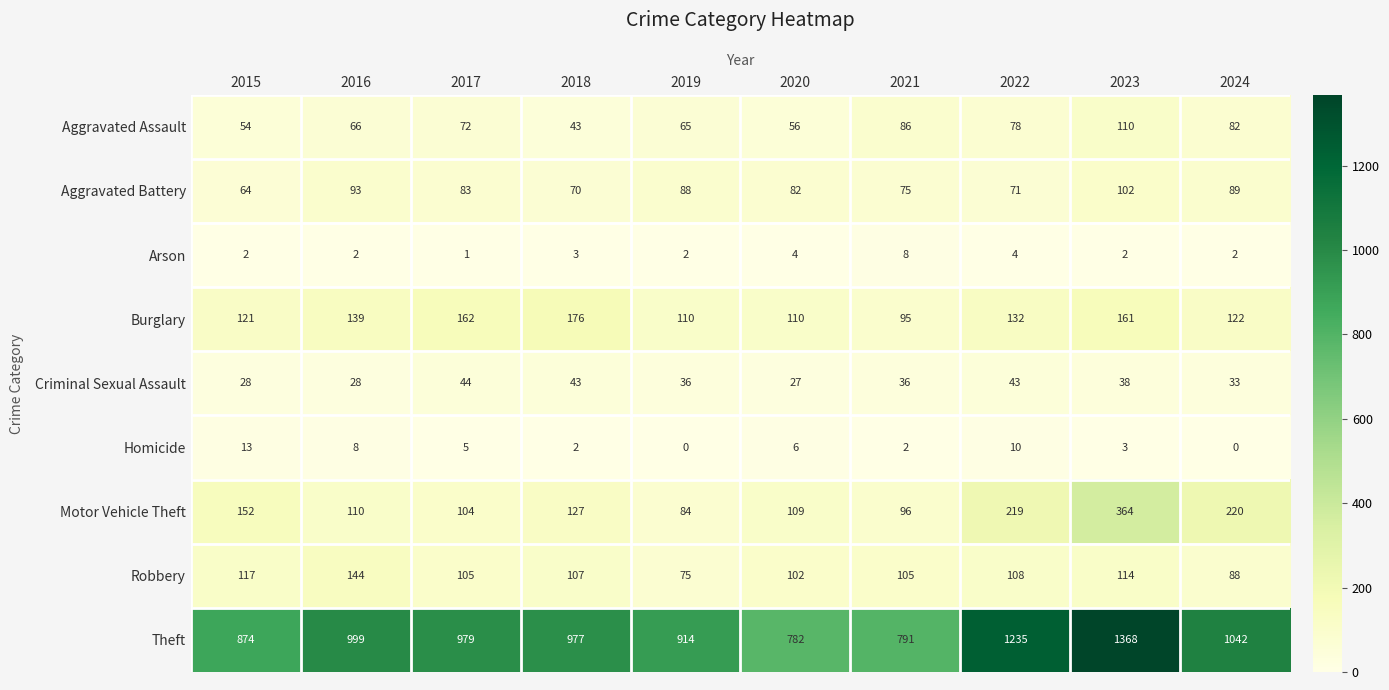

How many categories are shown in the chart?

10